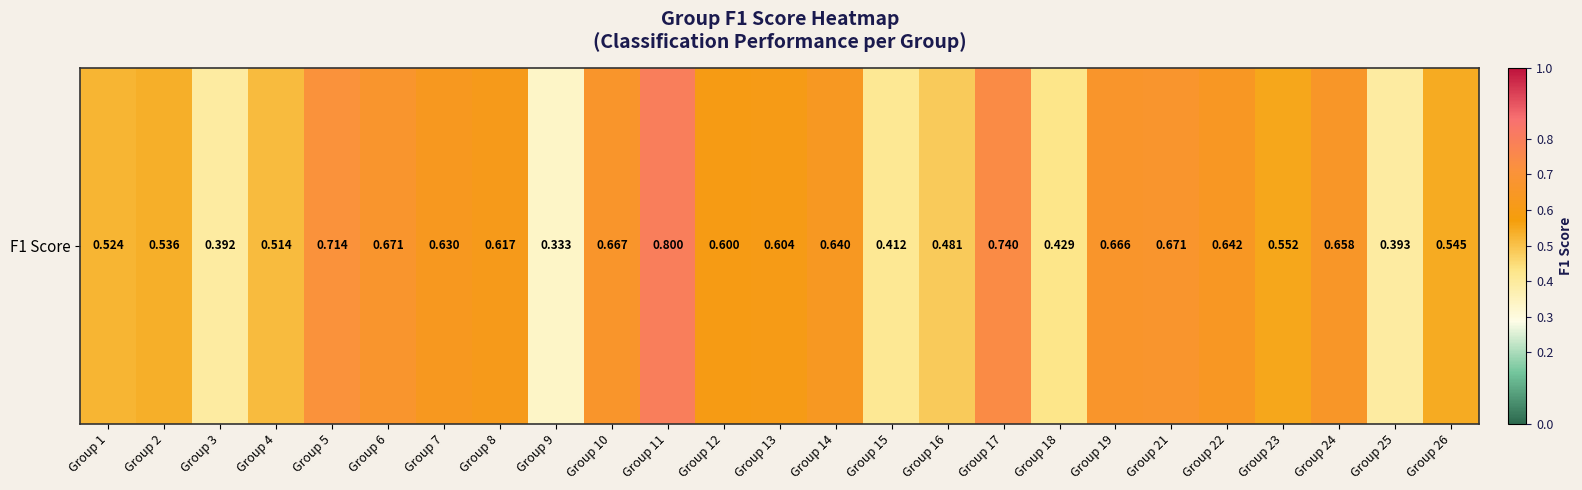

Reading right to left, list all the values displayed in this chart.

0.5	0.4	0.7	0.6	0.6	0.7	0.7	0.4	0.7	0.5	0.4	0.6	0.6	0.6	0.8	0.7	0.3	0.6	0.6	0.7	0.7	0.5	0.4	0.5	0.5